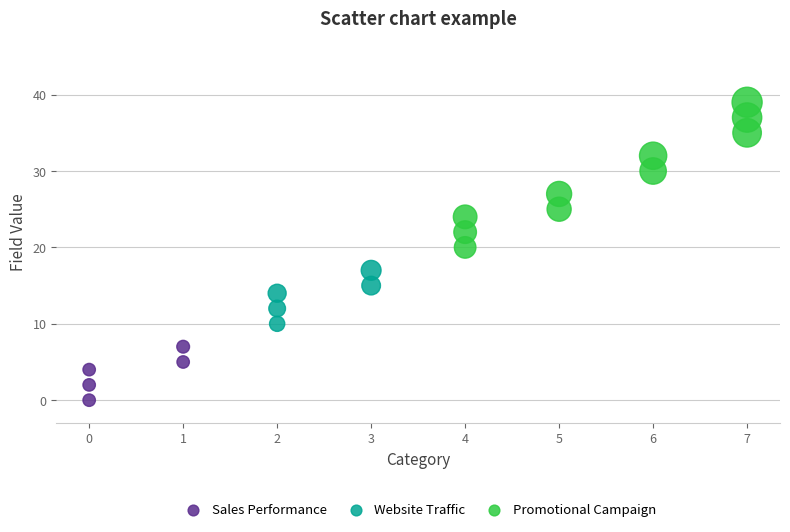

Which series contains the highest Y value?

Promotional Campaign